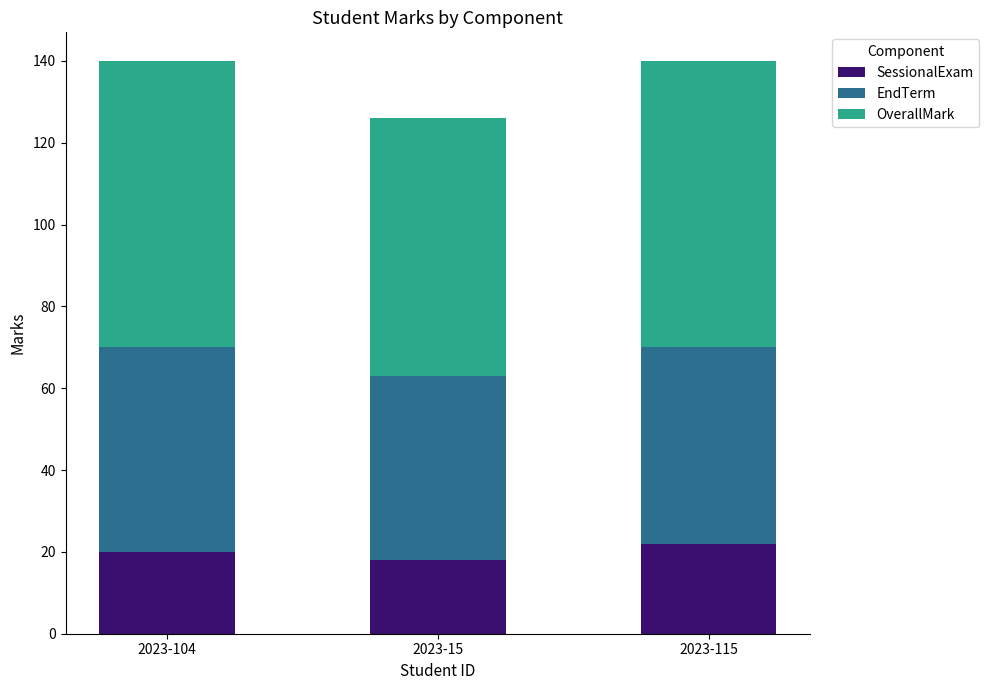

What is the total value across all series at 2023-15?

126